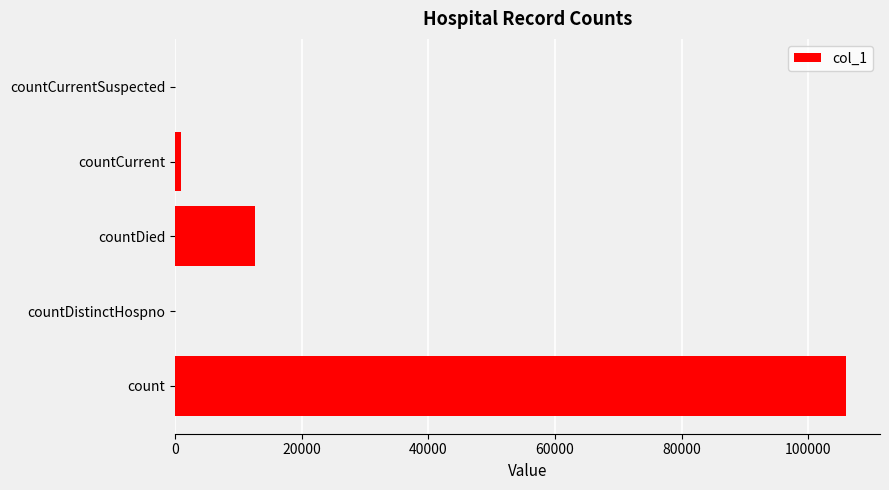

What is the sum of all values?

119697